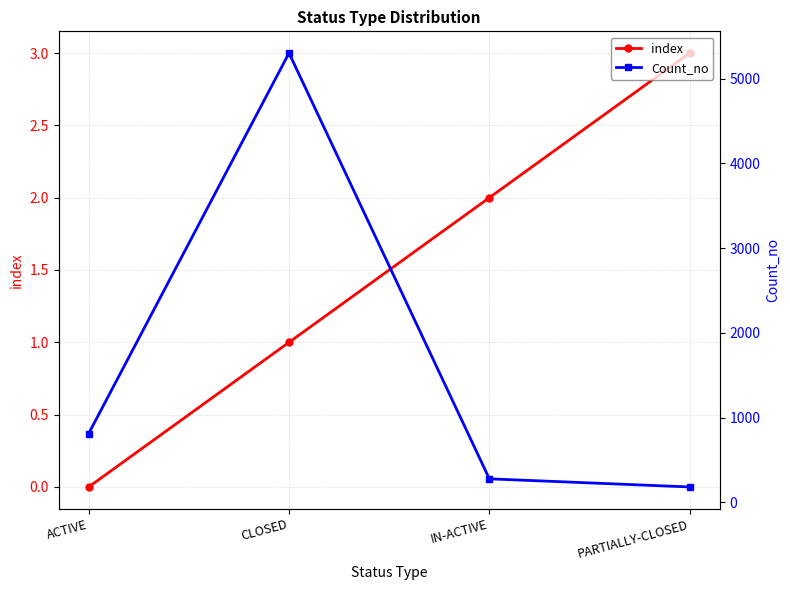

What position from the right is IN-ACTIVE?

2